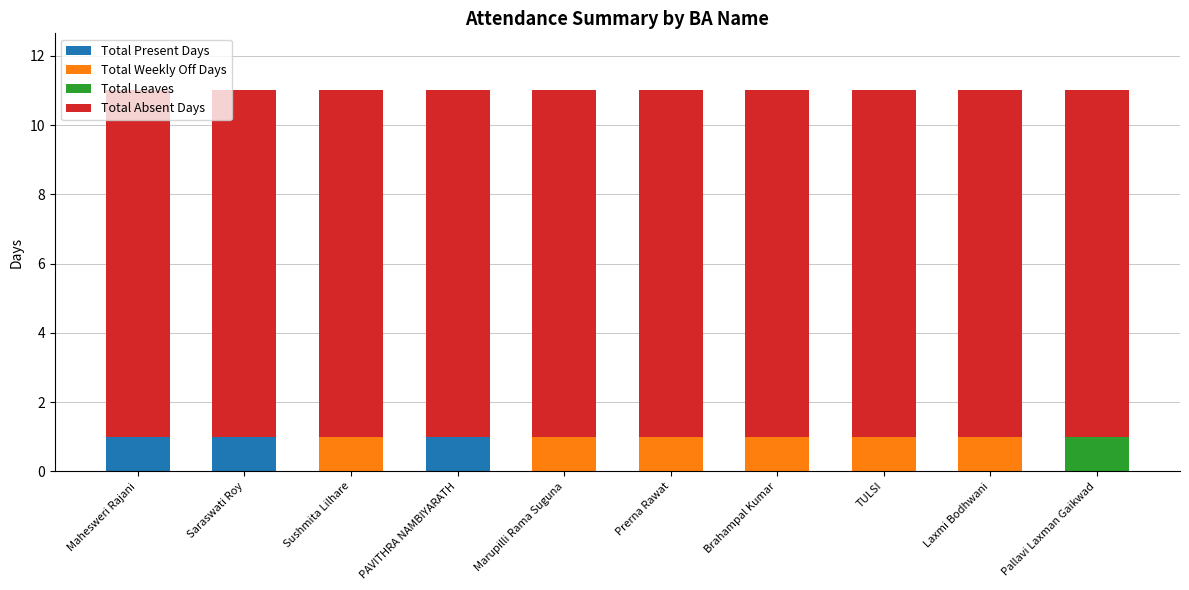

What is the highest value of the Total Present Days series?

1